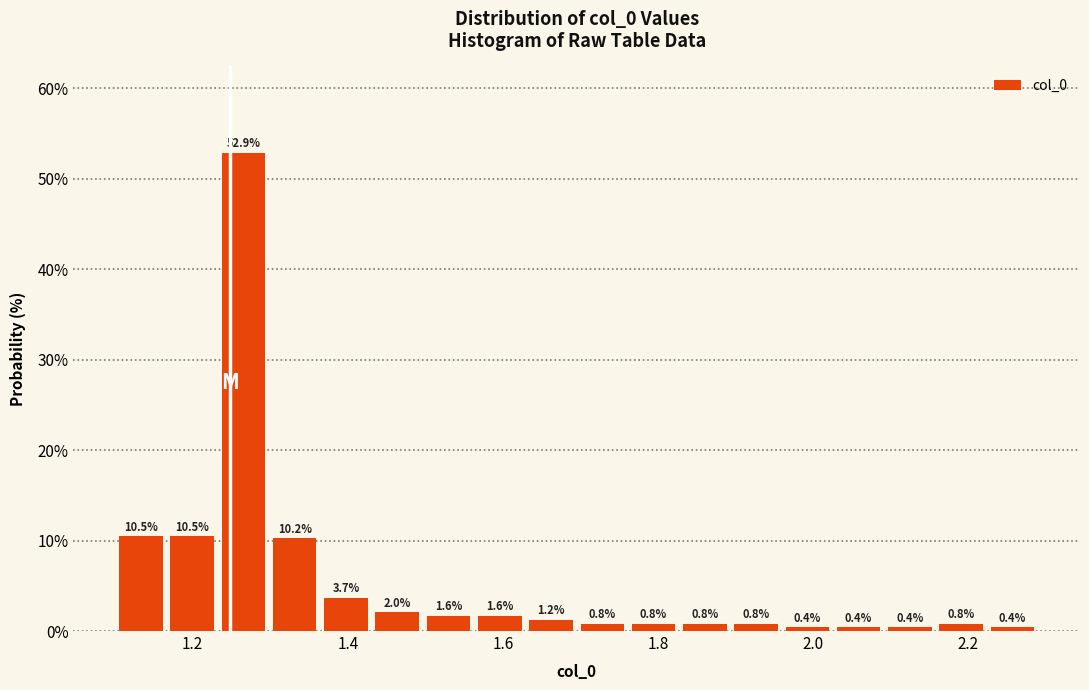

Read against the x-axis, roughly where is the centre of the tallest bar?

1.26